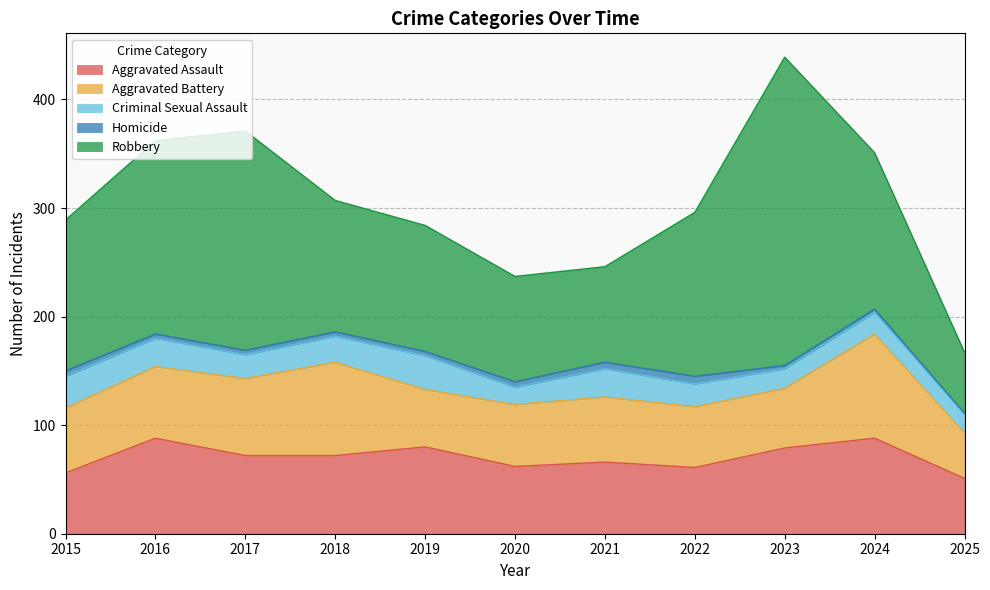

What is the total value across all series at 2015?

289